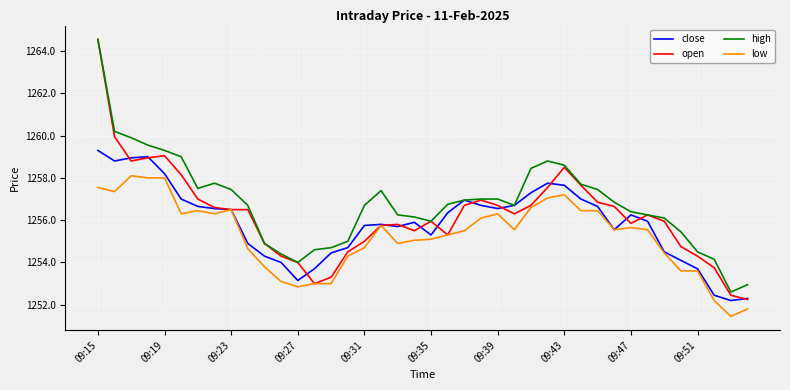

Which series has the largest range (max minus min)?

open